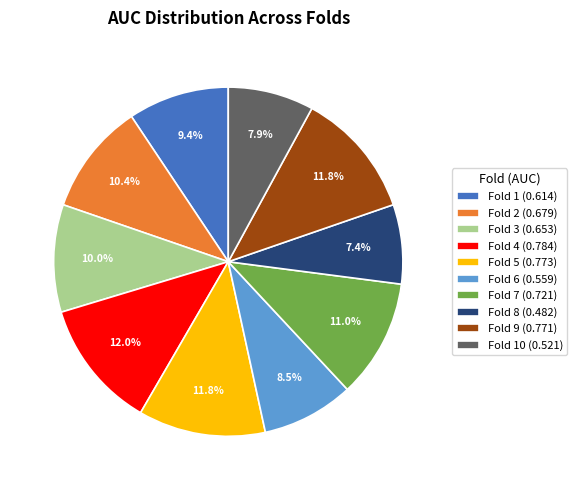

What portion of the pie excludes Fold 3 (0.653)?

90.0%